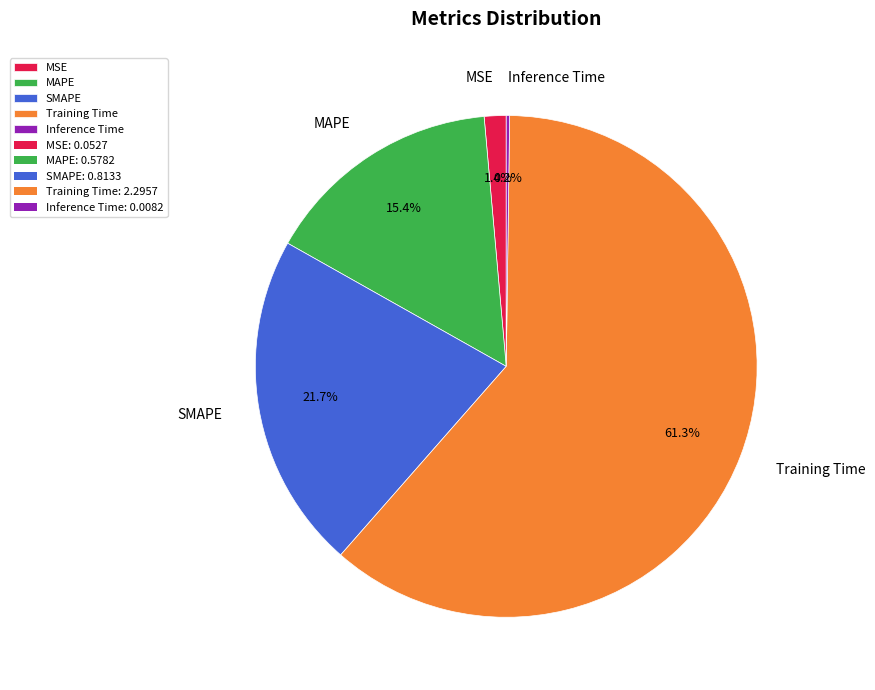

What is the largest slice in the pie chart?

Training Time